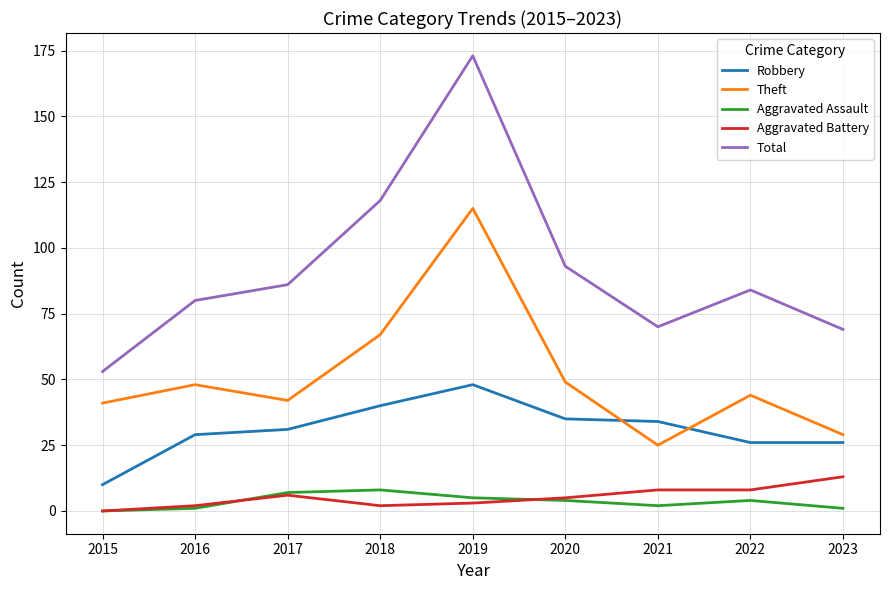

Where is Total nearest to the value 113?

2018